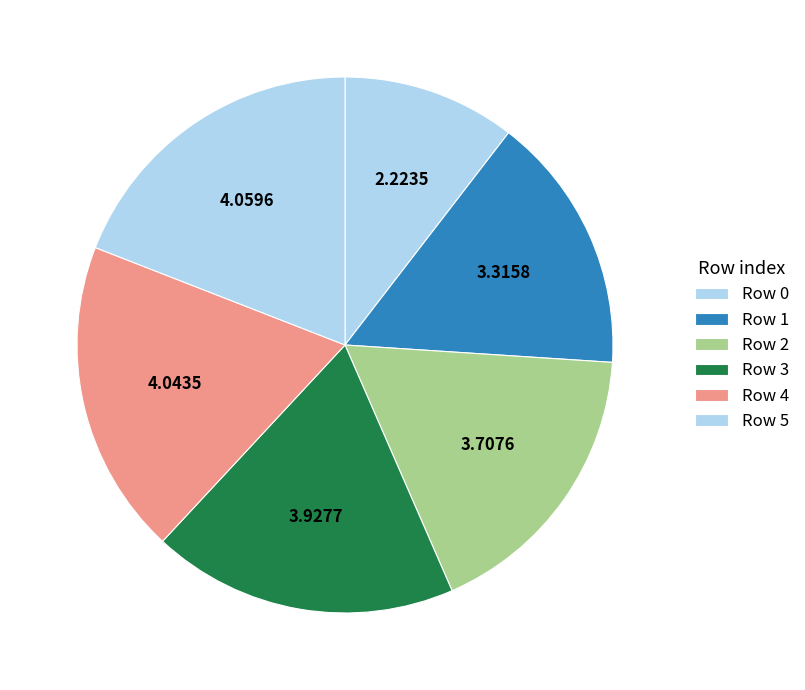

How many slices are in this pie chart?

6